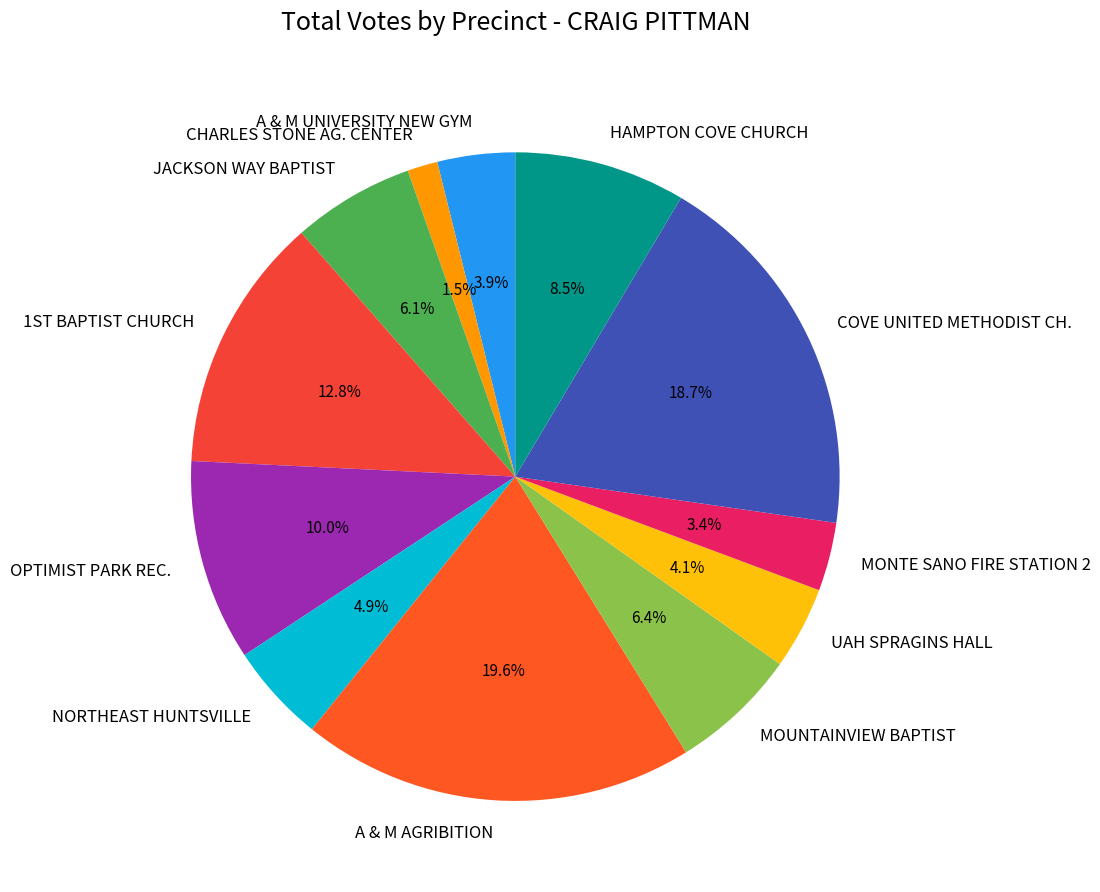

How many segments does this pie chart have?

12